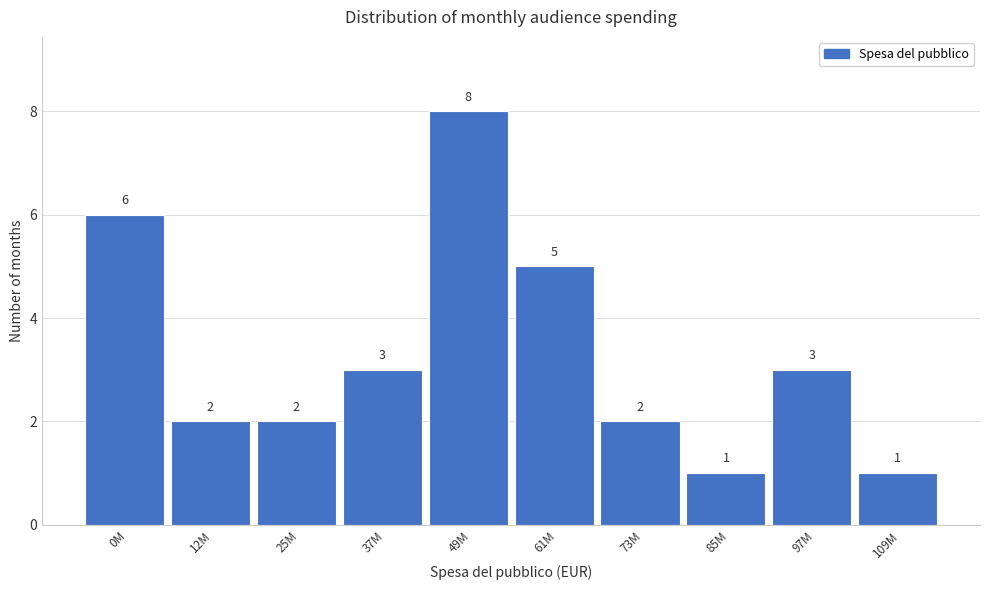

Reading left to right, list all the values displayed in this chart.

6	2	2	3	8	5	2	1	3	1